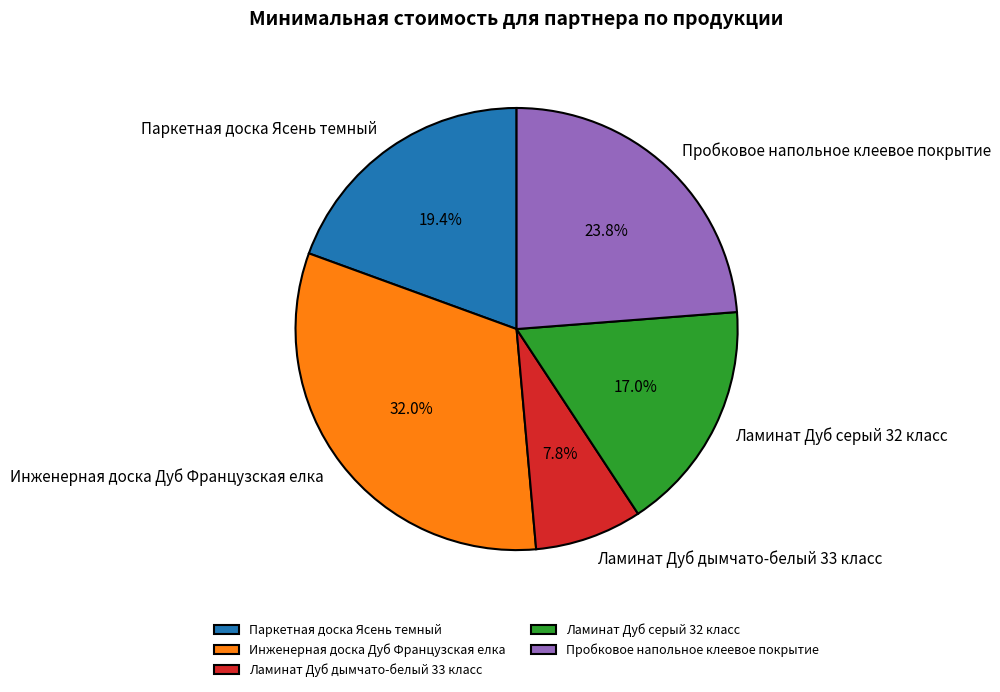

Which slice is the largest?

Инженерная доска Дуб Французская елка